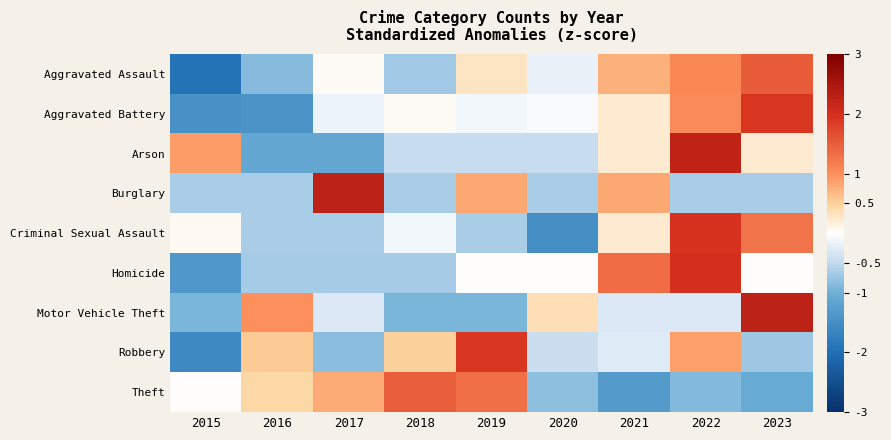

At which category is the sum across all series the highest?

2022